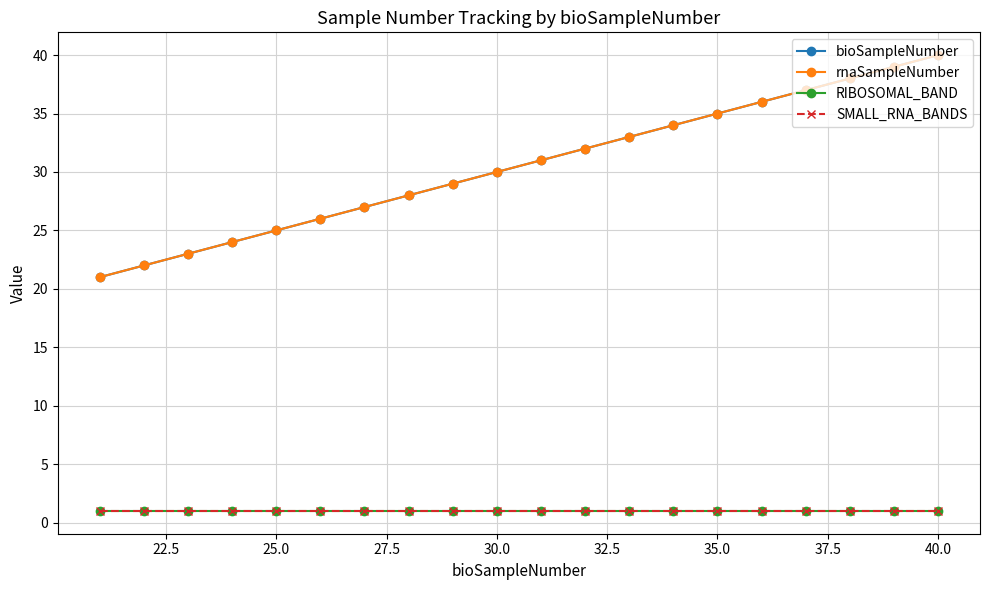

True or false: SMALL_RNA_BANDS has more than 1 points higher than both neighbors.

False